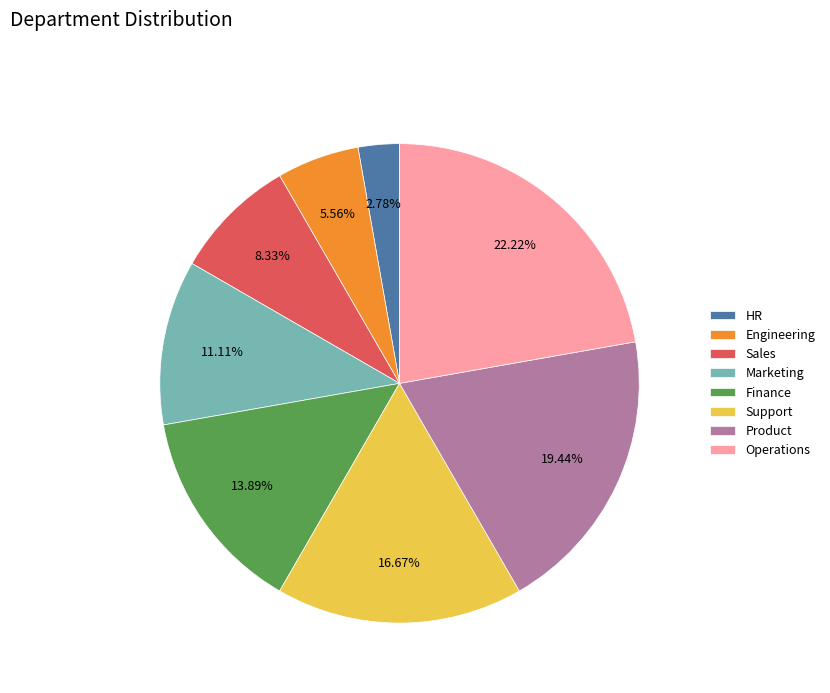

To the nearest percent, what percentage of the pie is Operations?

22%